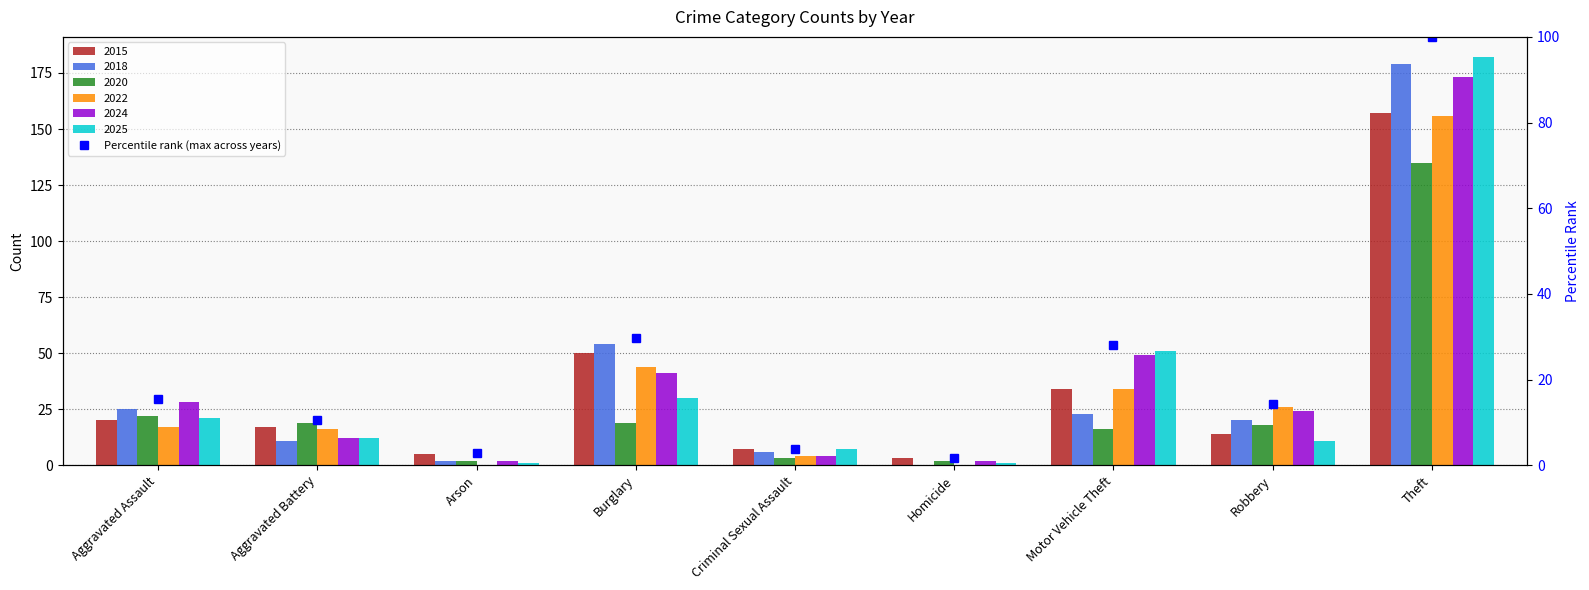

What value does the data have at Criminal Sexual Assault?

3.8